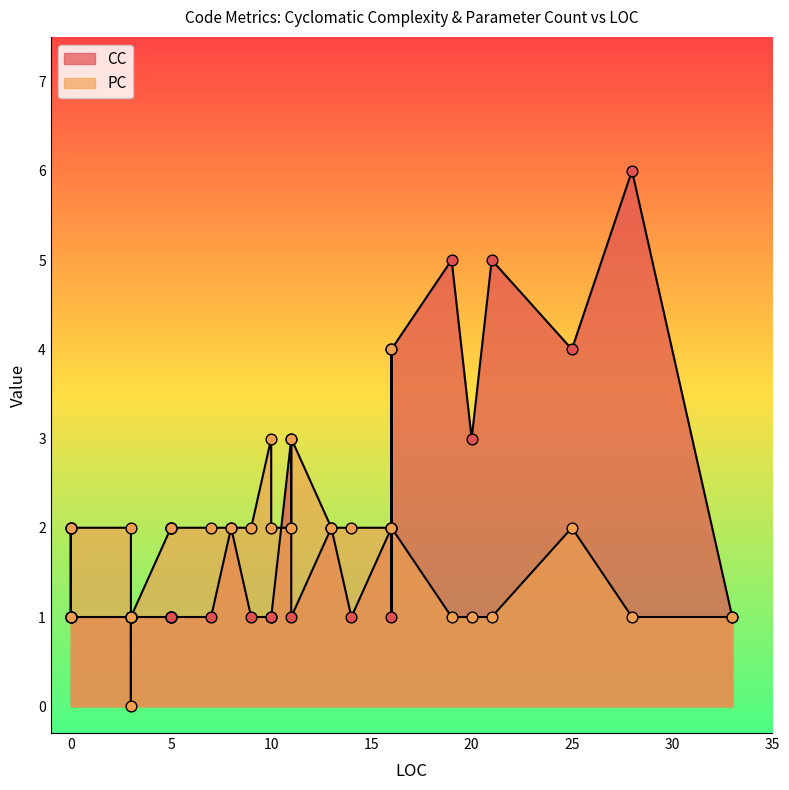

At how many categories does at least one series exceed 4?

3